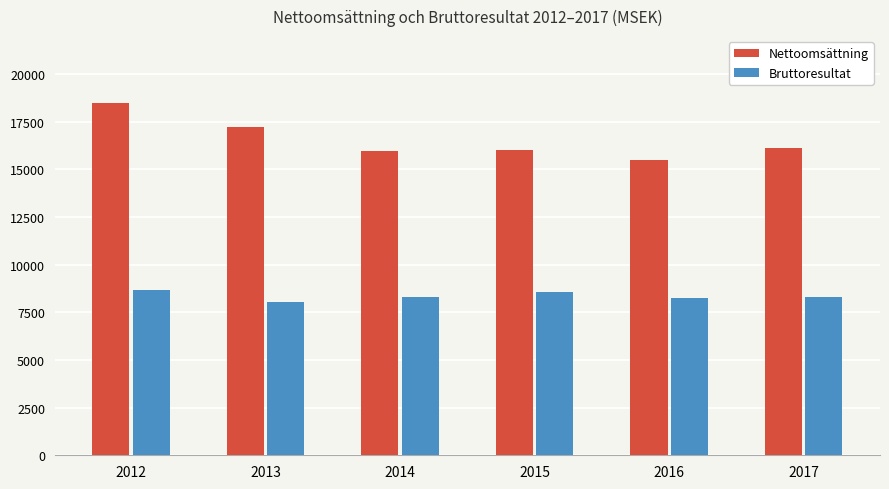

What is the value of the Bruttoresultat bar at the 2nd from the left?

8067